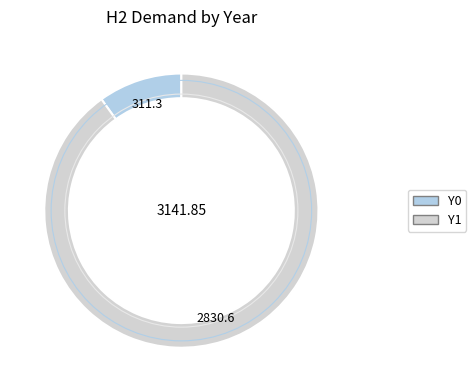

Is the sum of Y0 and Y1 greater than half?

Yes